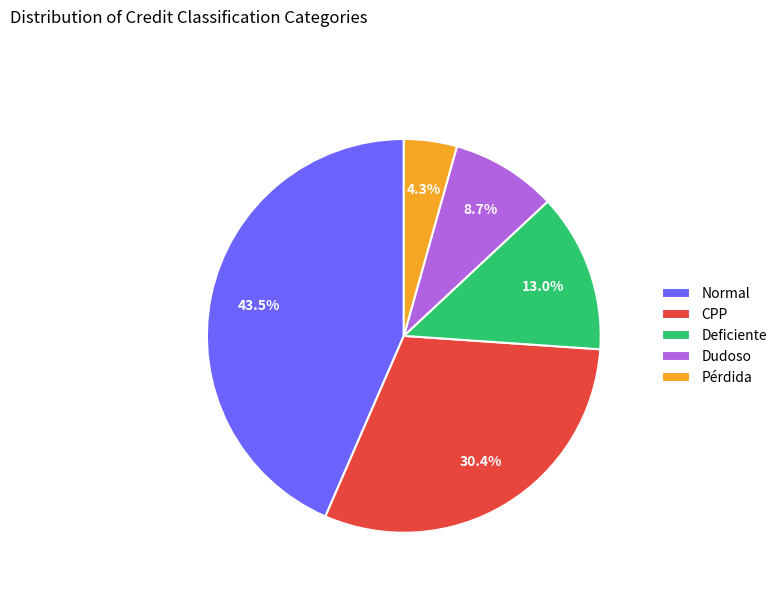

Does Normal account for over 50% of the chart?

No